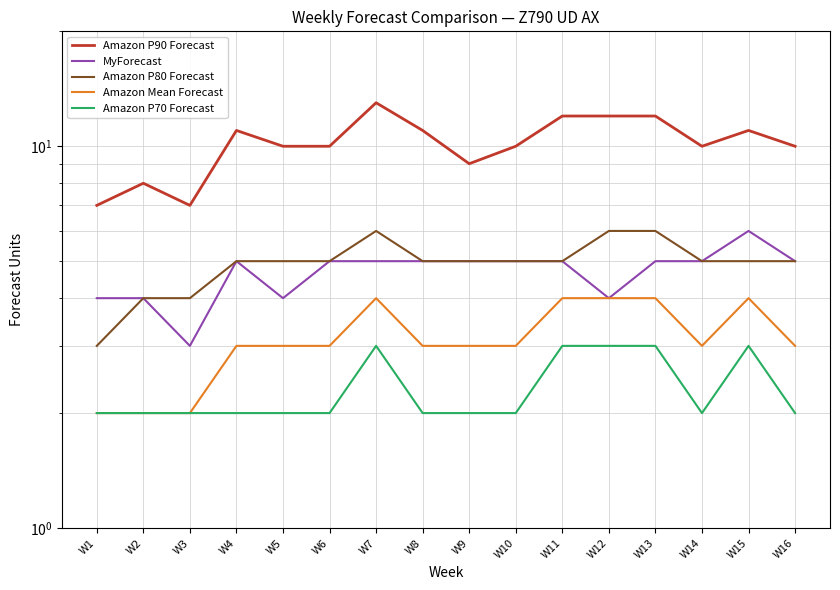

Rank the series at W6 from highest to lowest value.

Amazon P90 Forecast, MyForecast, Amazon P80 Forecast, Amazon Mean Forecast, Amazon P70 Forecast